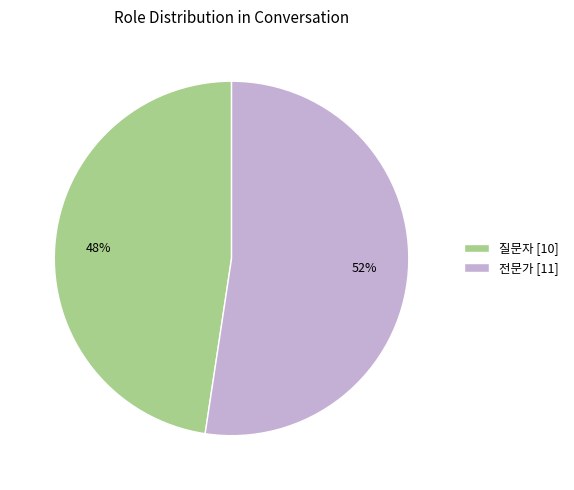

Does 질문자 account for over 50% of the chart?

No